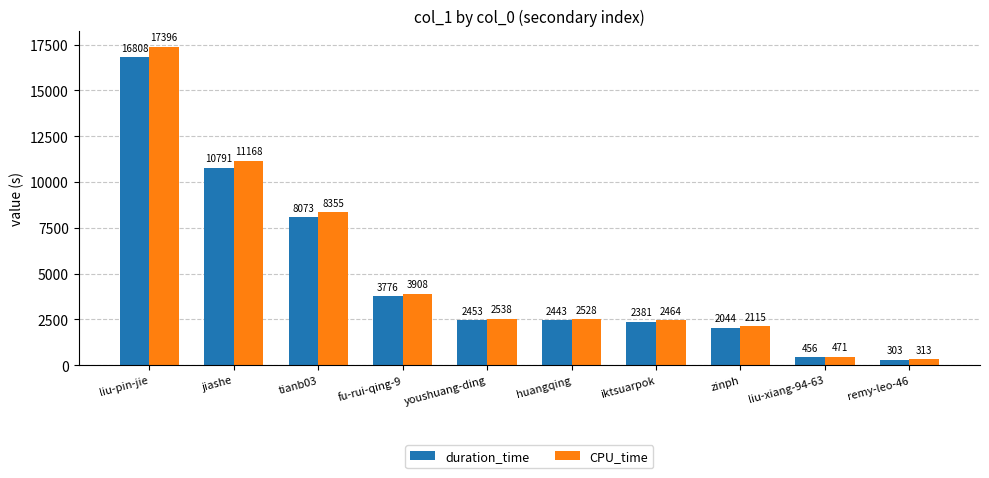

Reading left to right, what are all the values shown in this chart?

duration_time: 16808	10791	8073	3776	2453	2443	2381	2044	456	303
CPU_time: 17396	11168	8355	3908	2538	2528	2464	2115	471	313